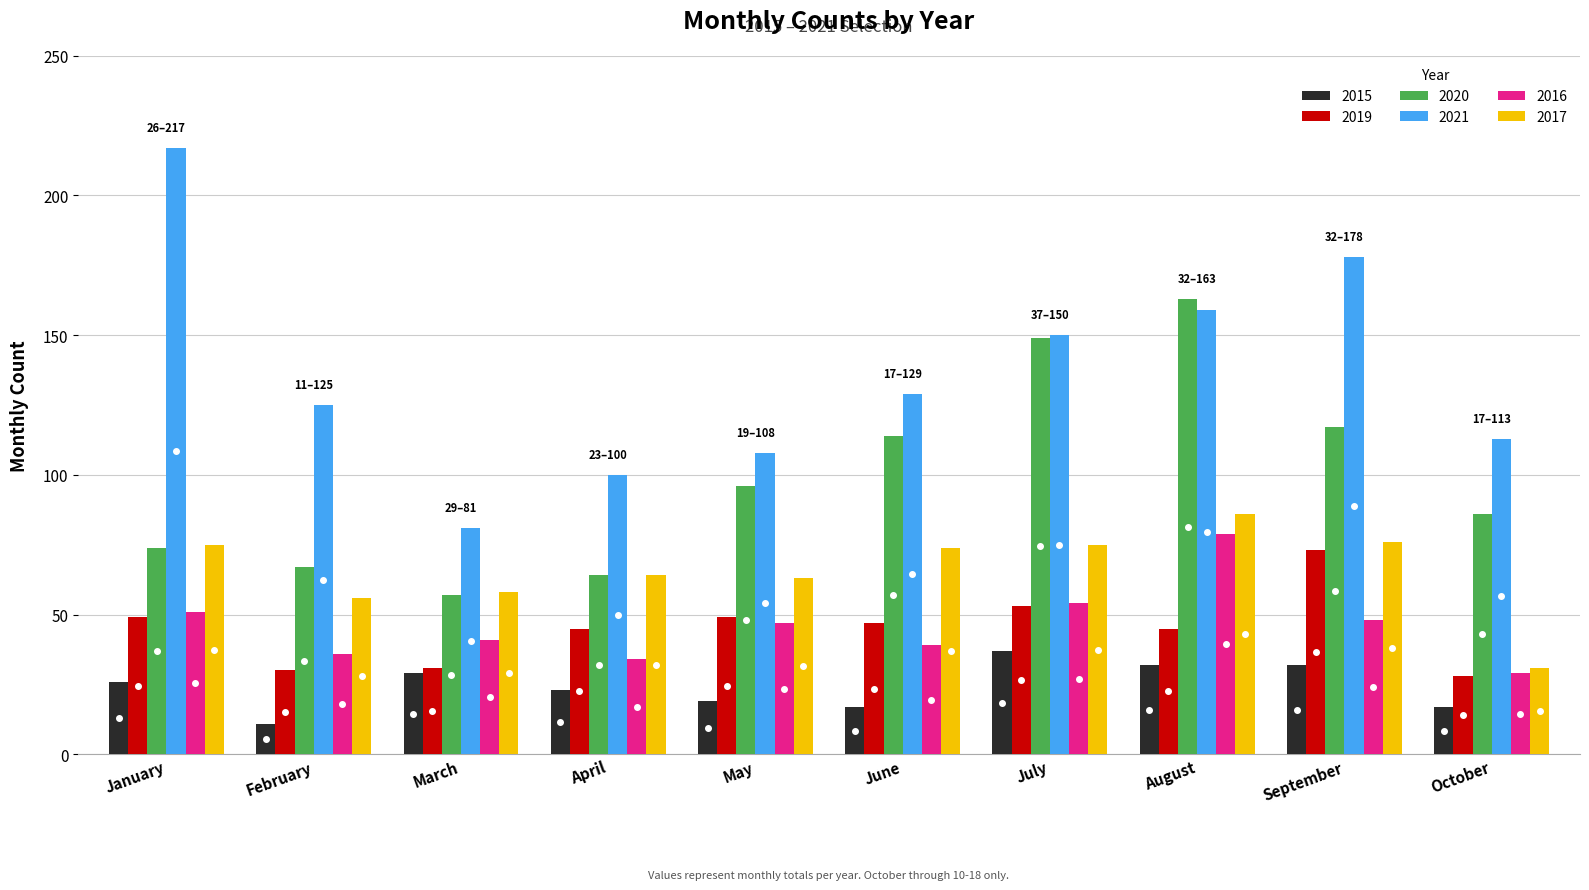

Which series has the largest total across all categories?

2021